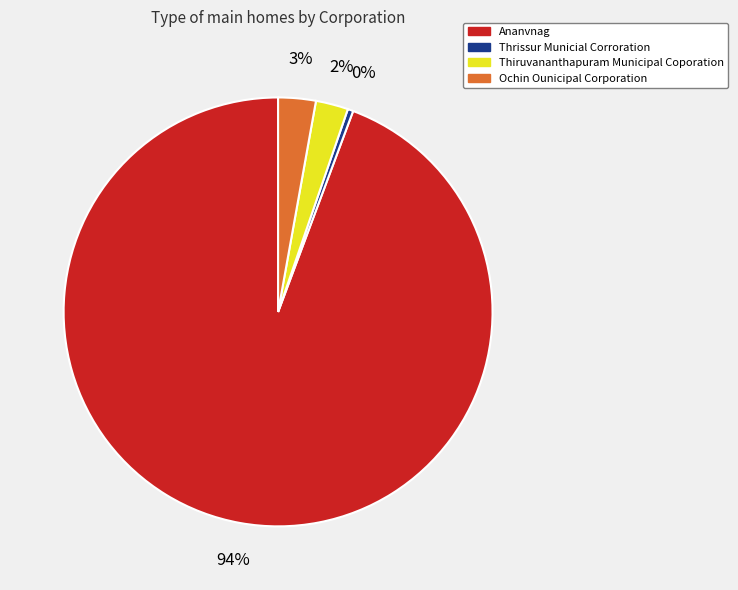

To the nearest percent, what portion does Ochin Ounicipal Corporation represent?

3%